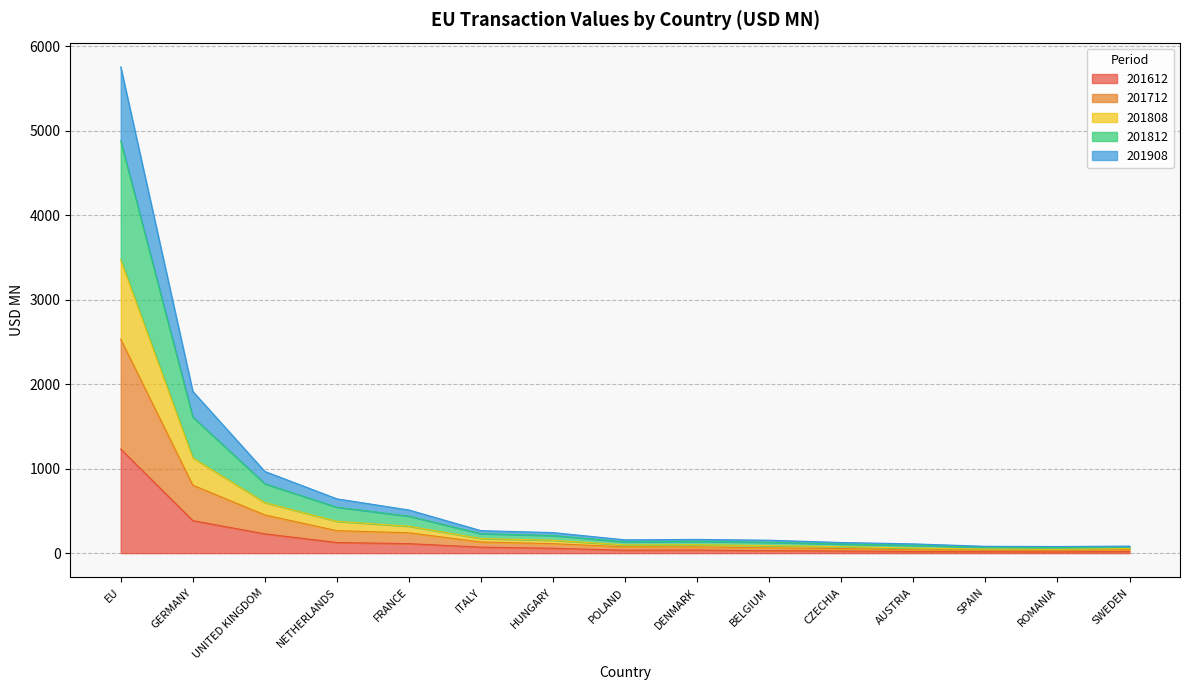

What is the greatest value displayed?

5756.4